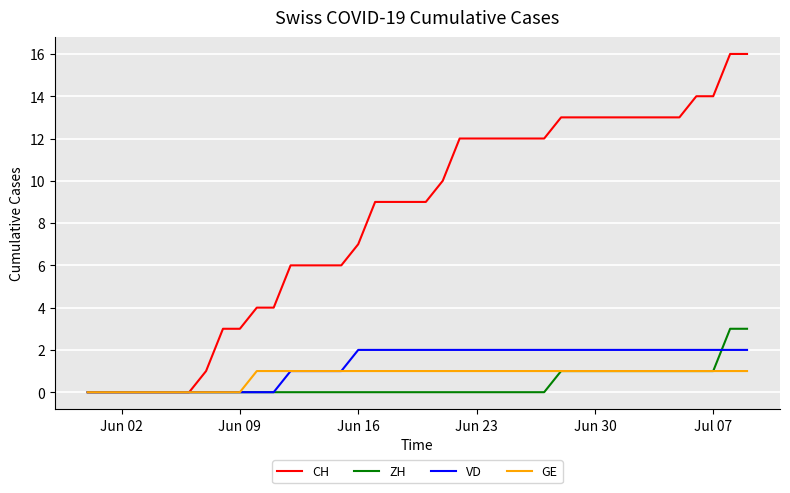

Rank the series by their maximum value, from lowest to highest.

GE, VD, ZH, CH